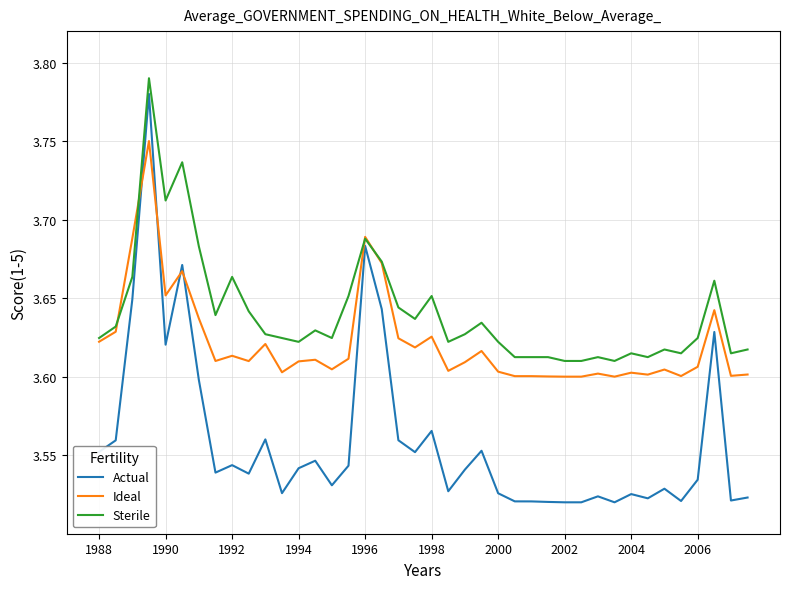

Which series has the widest spread of values?

Actual